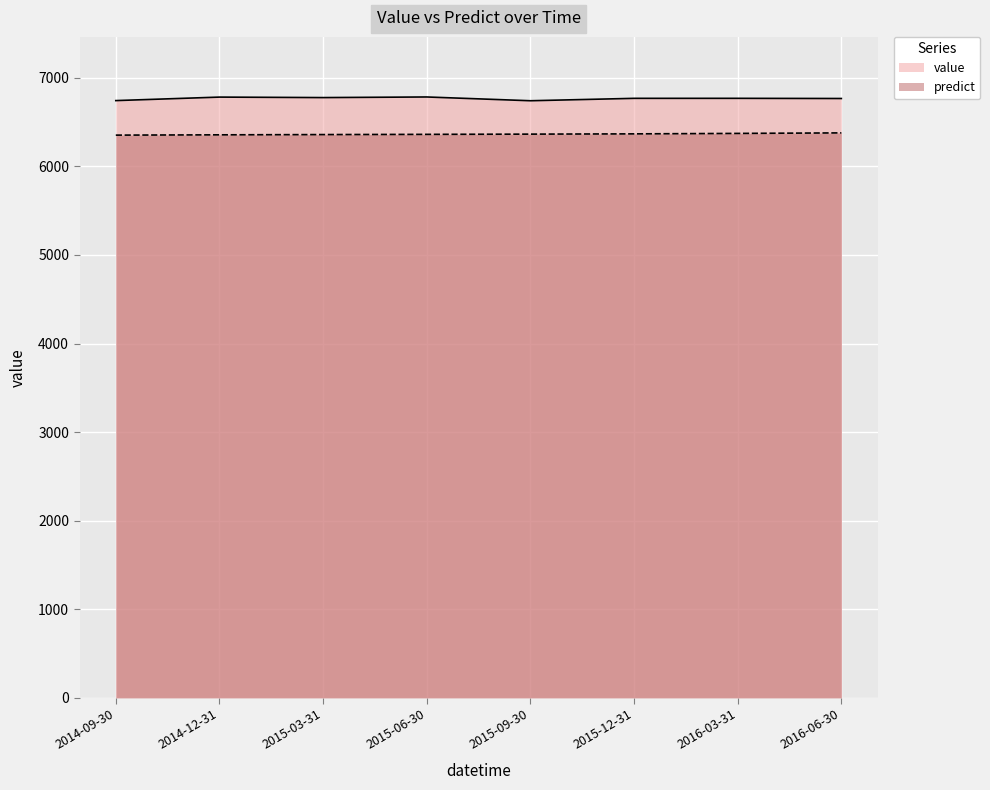

What is the lowest value of the predict series?

6352.9